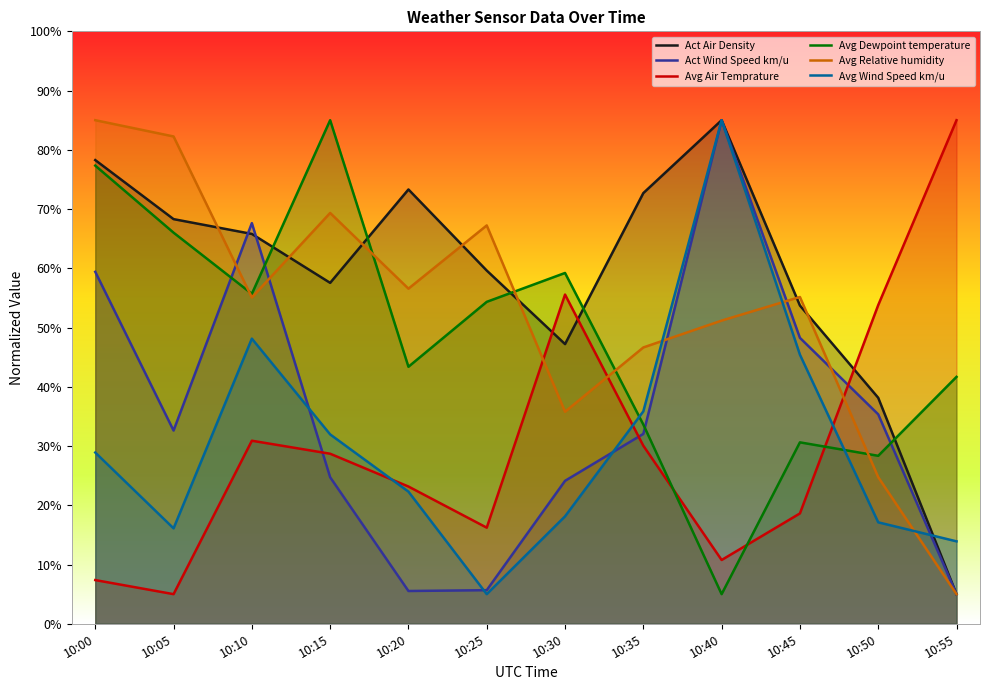

Between 10:35 and 10:50, which series saw the biggest shift?

Act Air Density